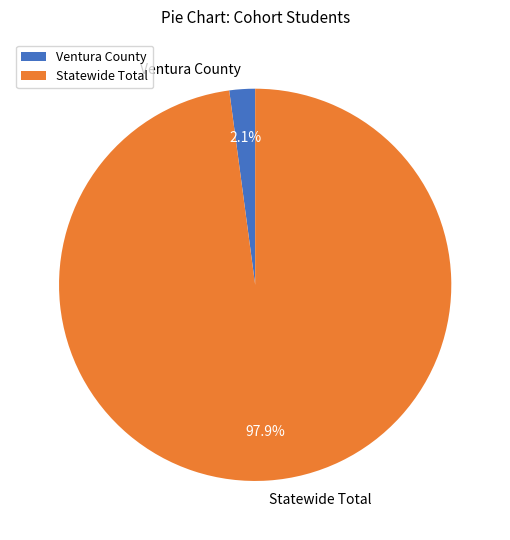

Rank the categories by value from highest to lowest.

Statewide Total, Ventura County